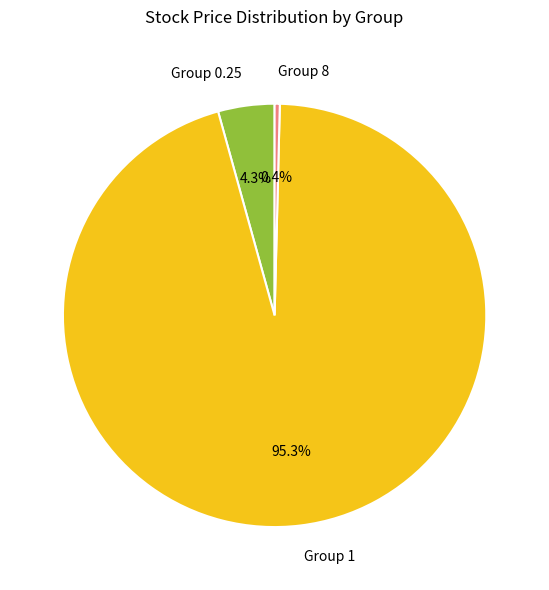

What percentage do Group 0.25 and Group 1 together represent?

99.6%